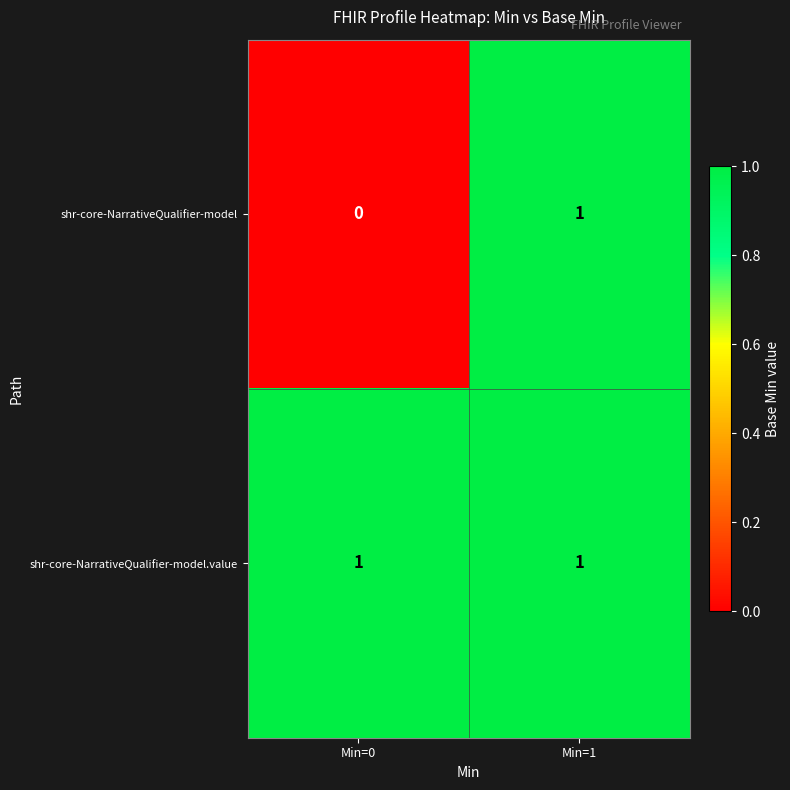

Which series changed the most between Min=0 and Min=1?

shr-core-NarrativeQualifier-model